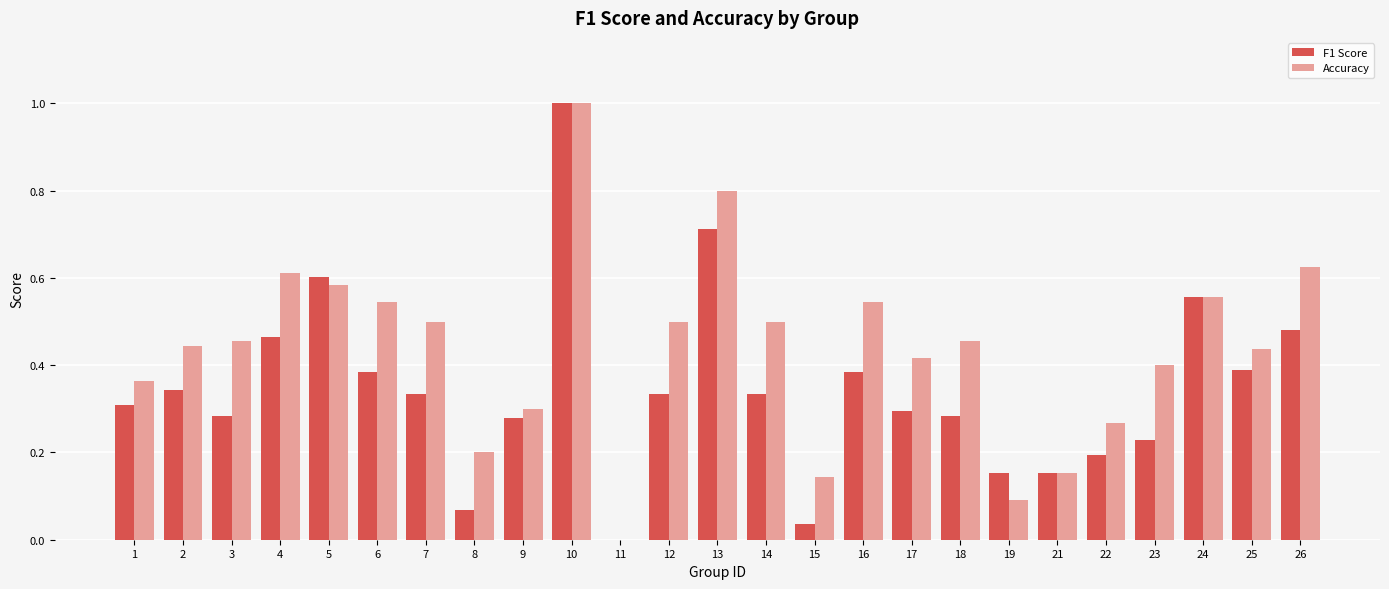

What is the sum of all F1 Score values?

8.6